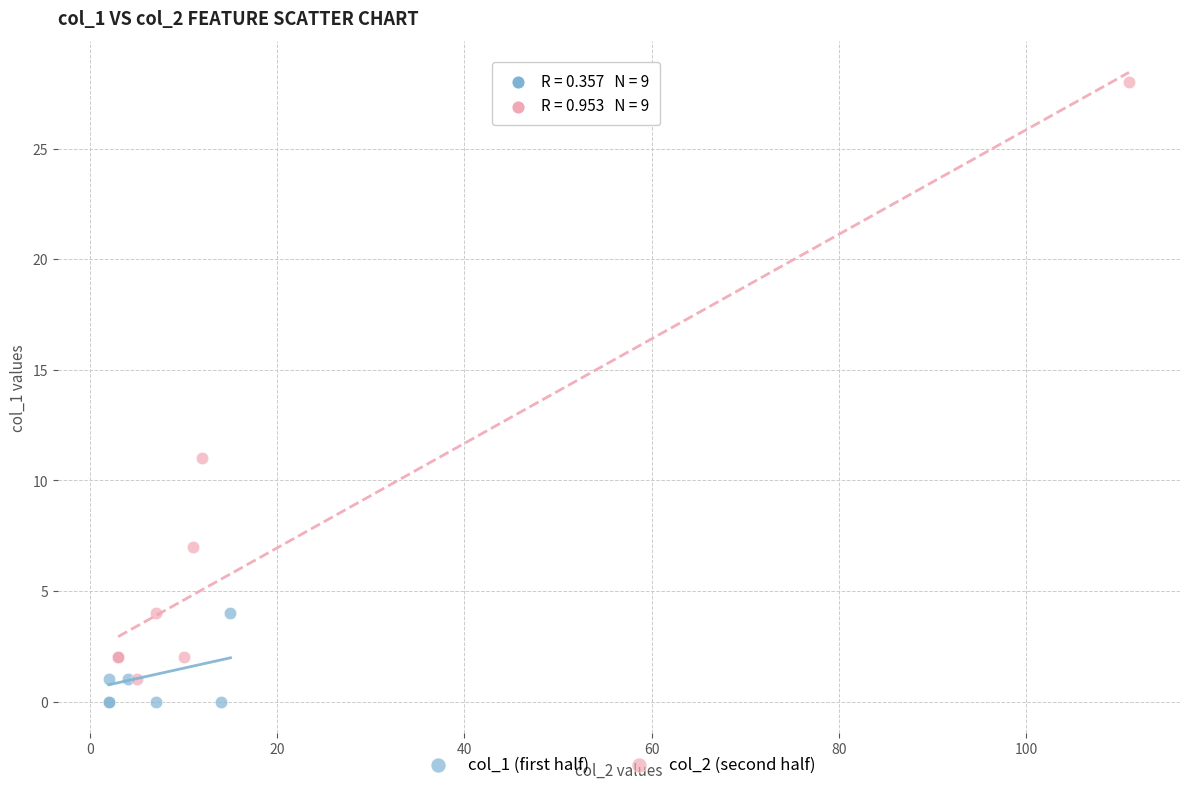

Which series has the widest spread of Y values?

col_2 (second half)